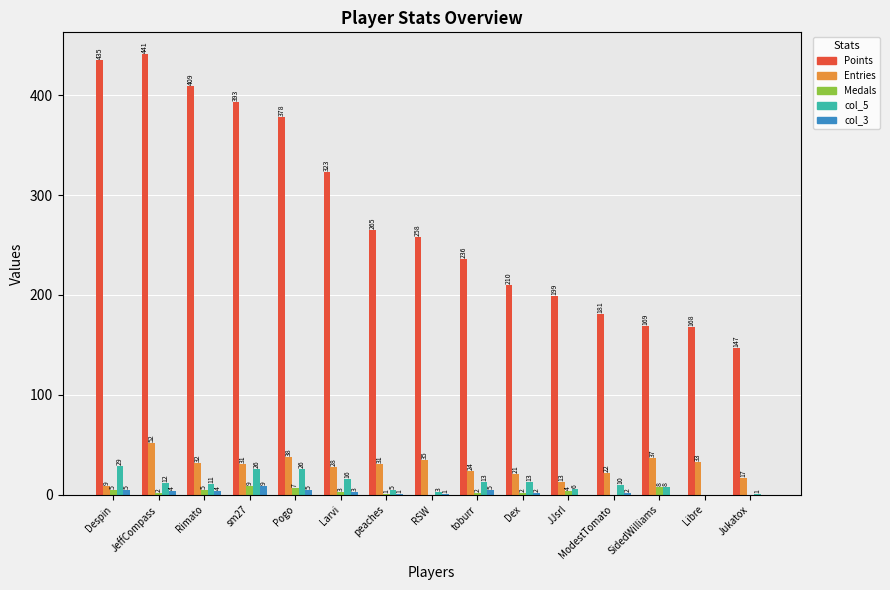

How many groups of bars are there?

15